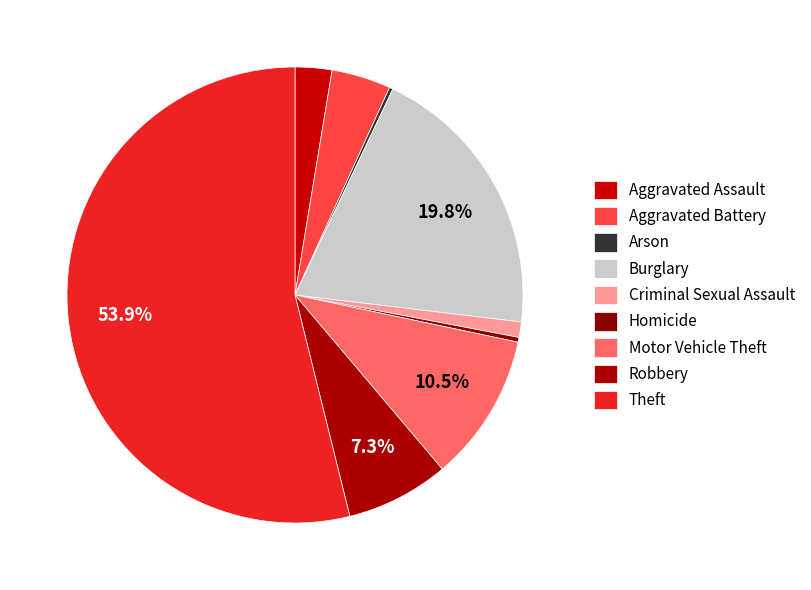

Rank the categories by value from lowest to highest.

Arson, Homicide, Criminal Sexual Assault, Aggravated Assault, Aggravated Battery, Robbery, Motor Vehicle Theft, Burglary, Theft